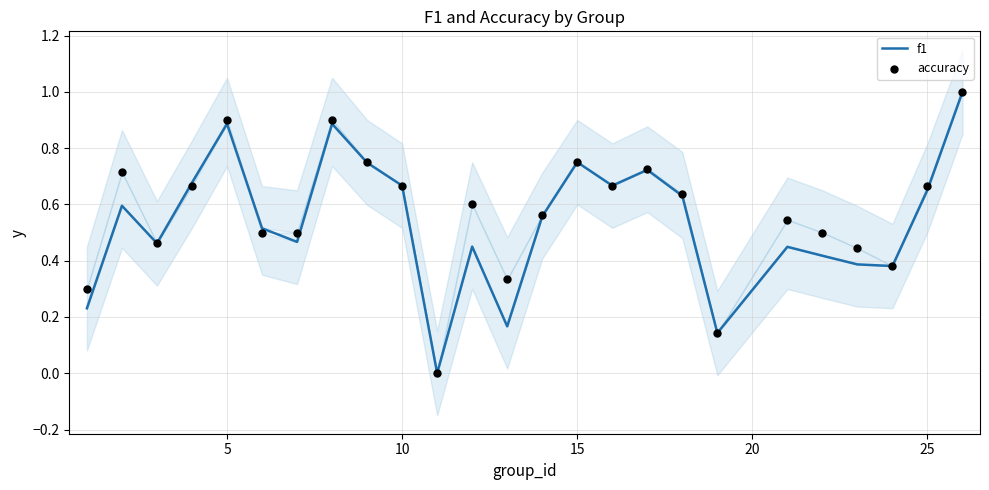

Which series reaches the minimum Y coordinate?

f1